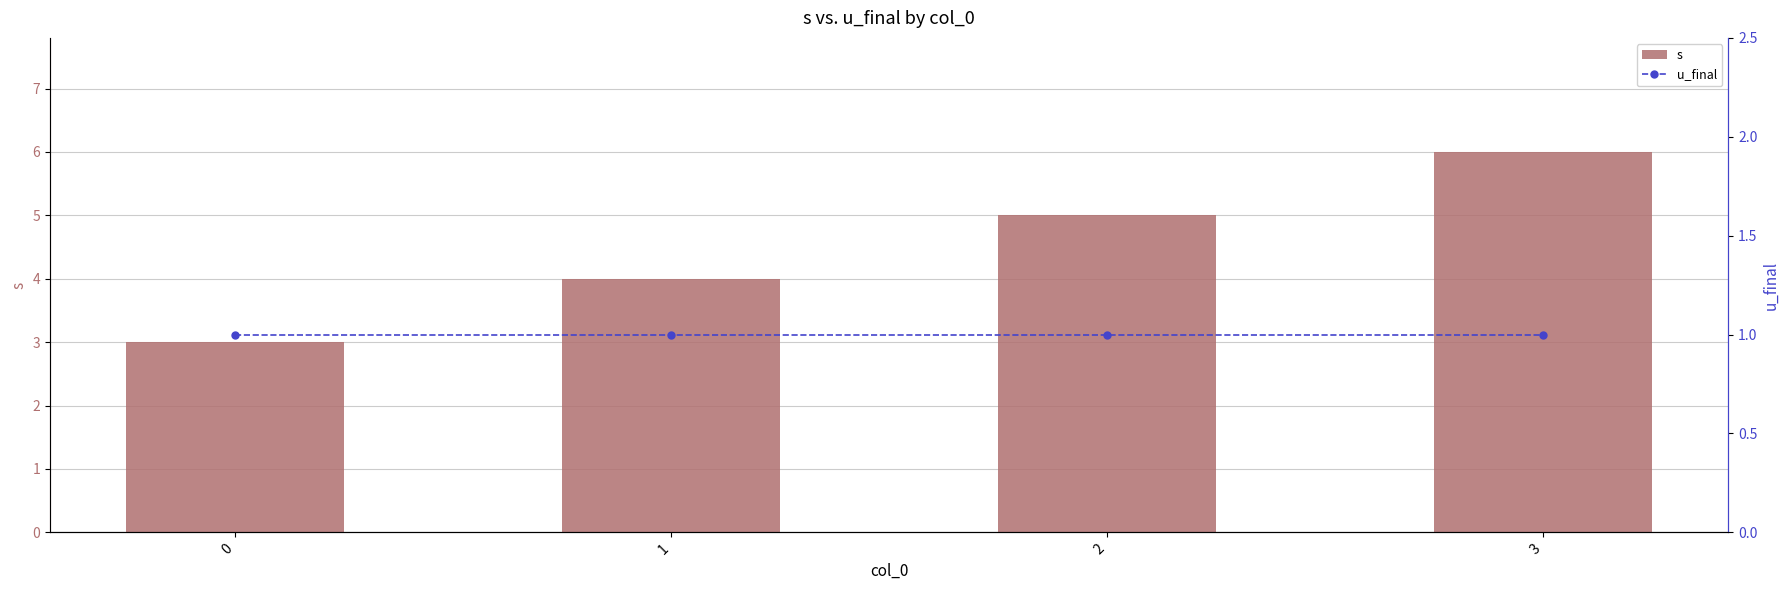

True or false: s has a value of 3 at 2.

False